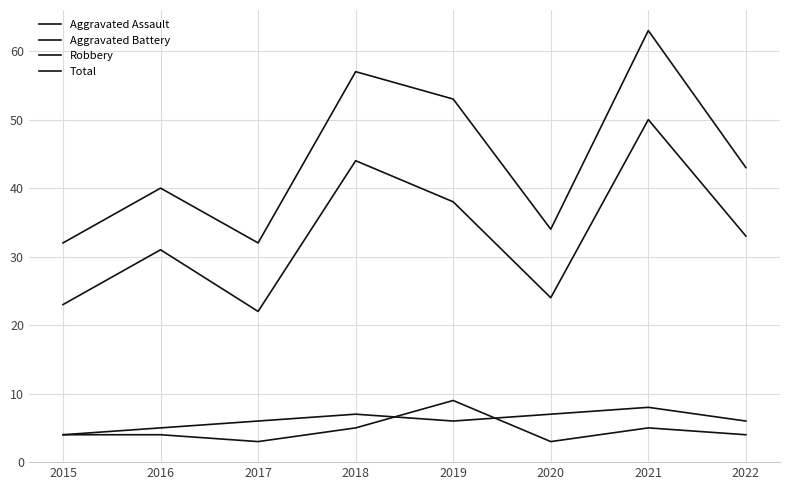

Where is the first local maximum for Robbery?

2016